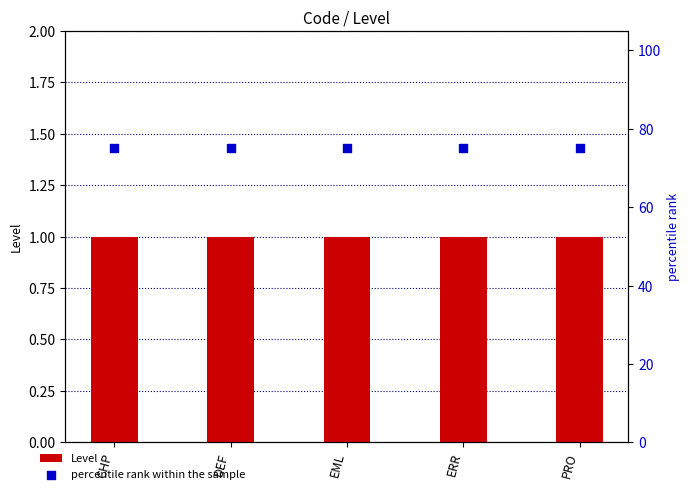

At how many categories does at least one series exceed 39?

5